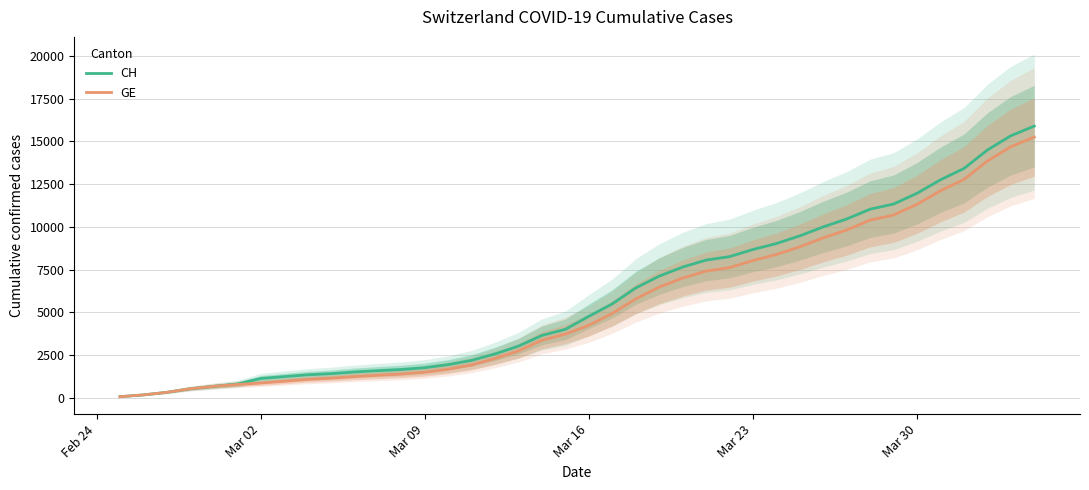

The value of GE at Mar 30 is 11329. True or false?

True